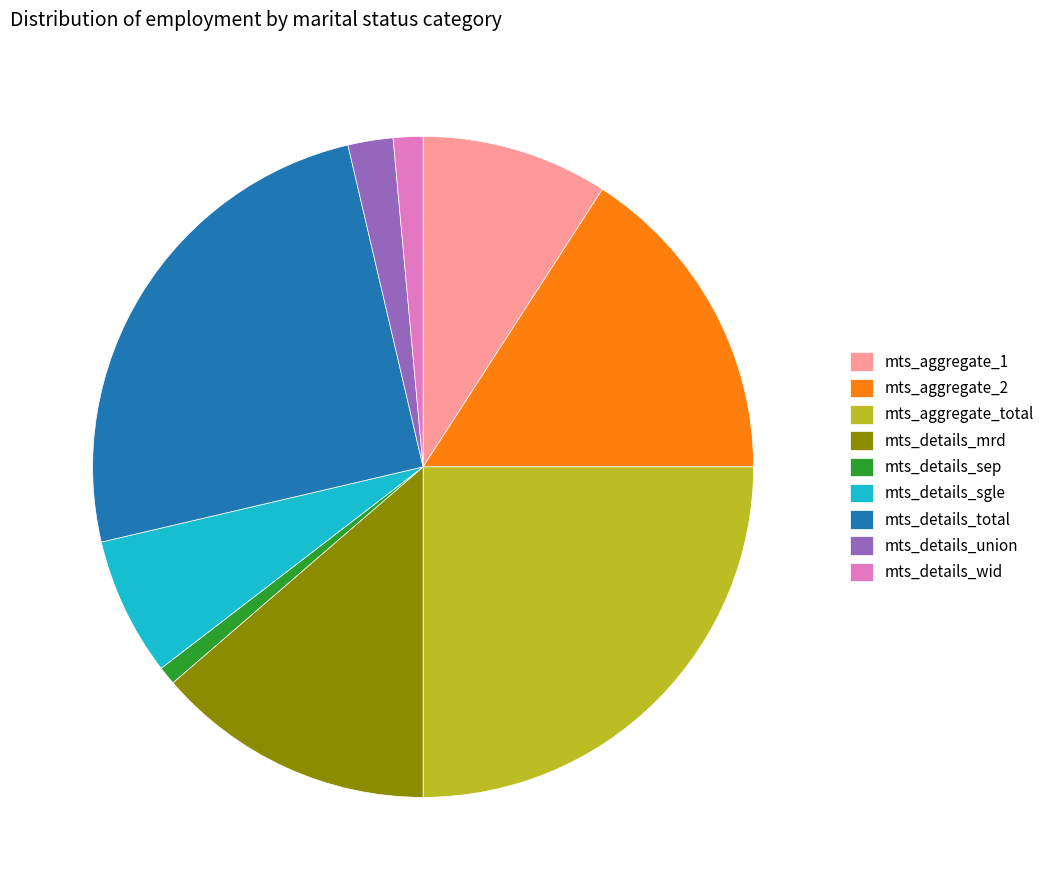

What is the ratio of the value at mts_aggregate_total to the value at mts_details_total?

1.0